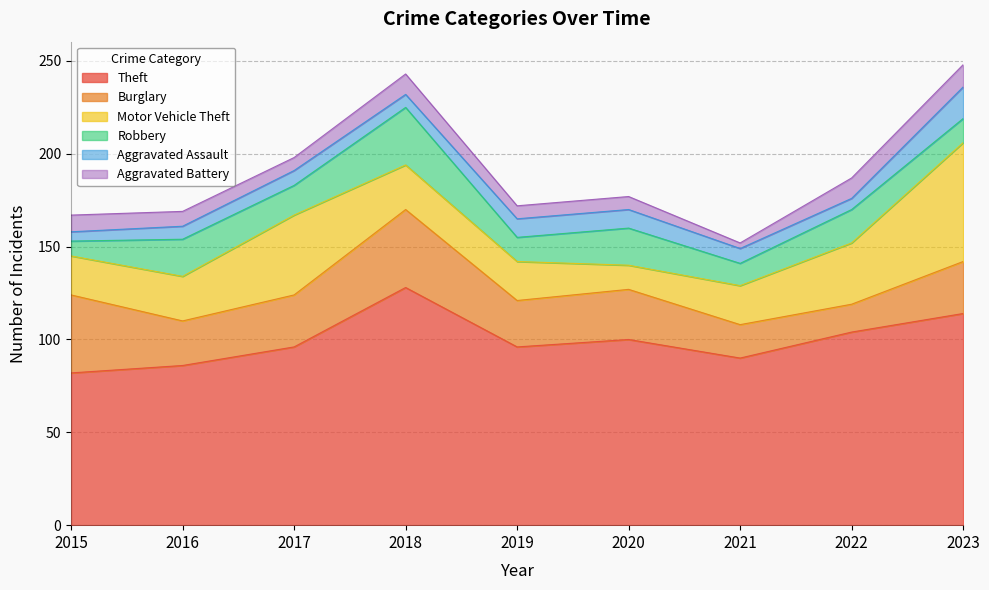

What are all the series names shown in the legend?

Theft, Burglary, Motor Vehicle Theft, Robbery, Aggravated Assault, Aggravated Battery